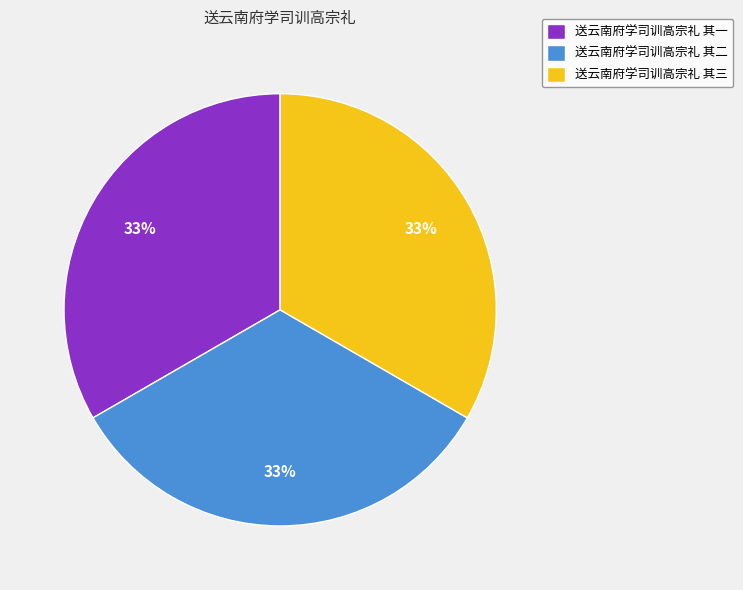

Does any single category account for the majority?

No